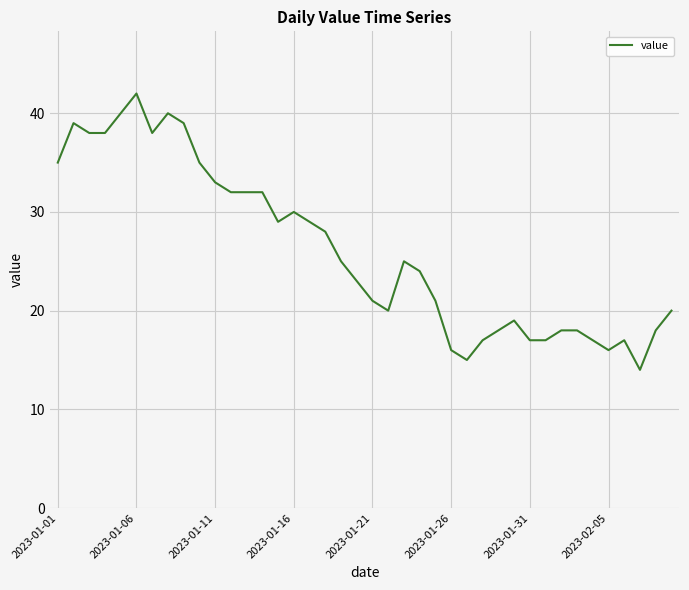

What is the maximum value shown in the chart?

42